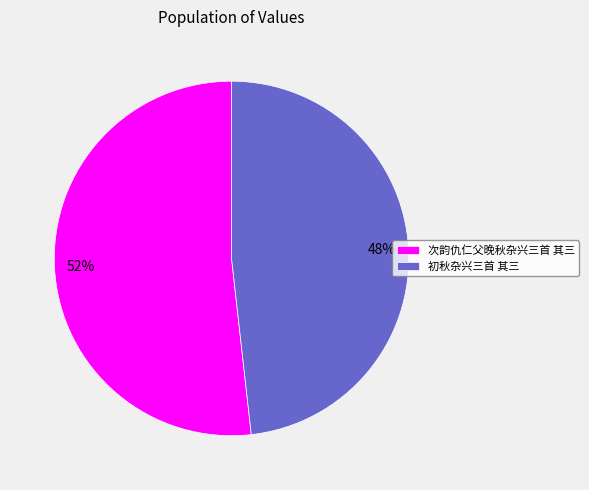

To the nearest percent, what is the average slice percentage?

50%